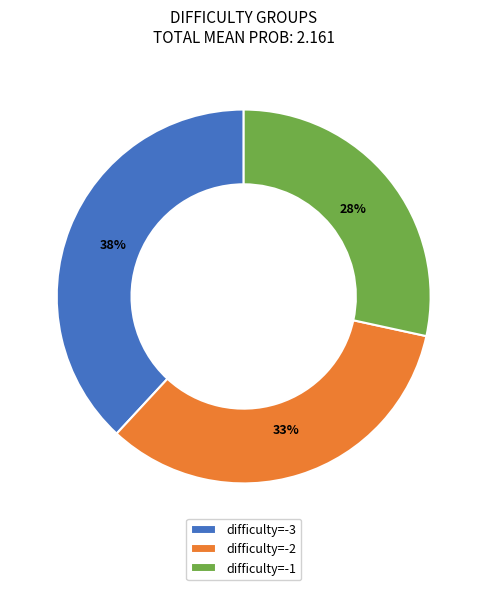

Rank the categories by value from lowest to highest.

difficulty=-1, difficulty=-2, difficulty=-3